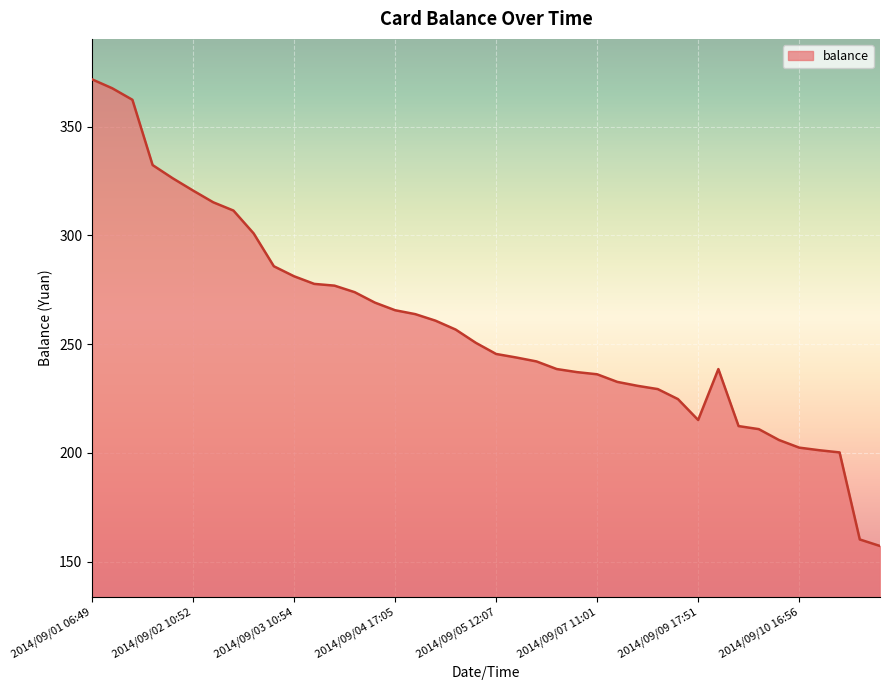

What is the smallest value displayed?

157.2